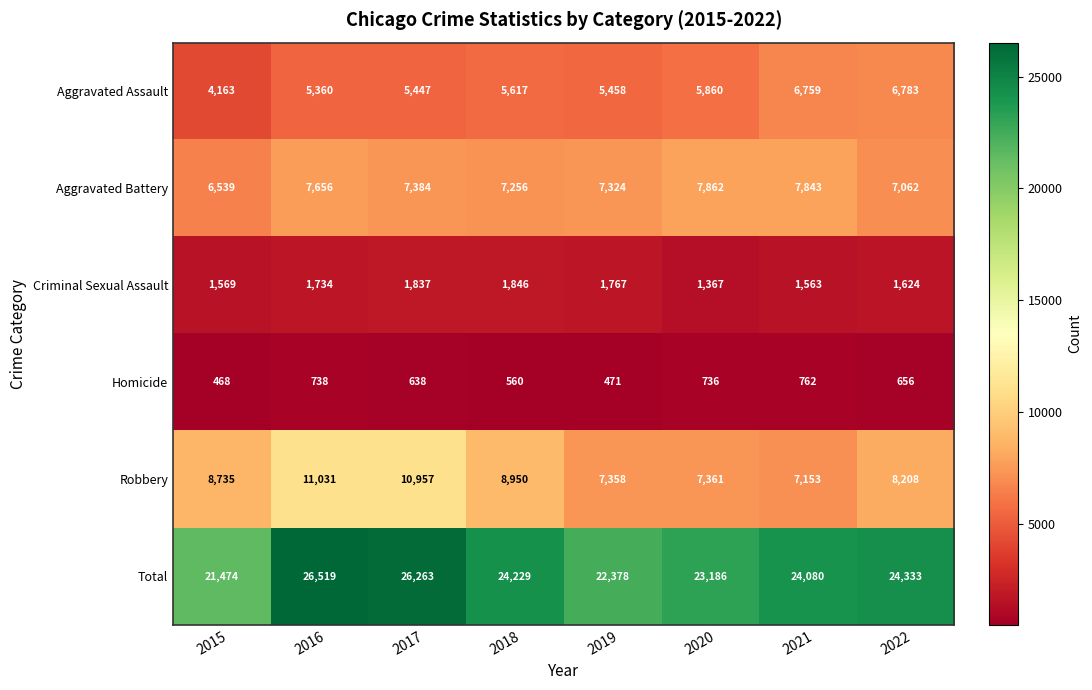

What is the difference between the Total values at 2022 and 2021?

253